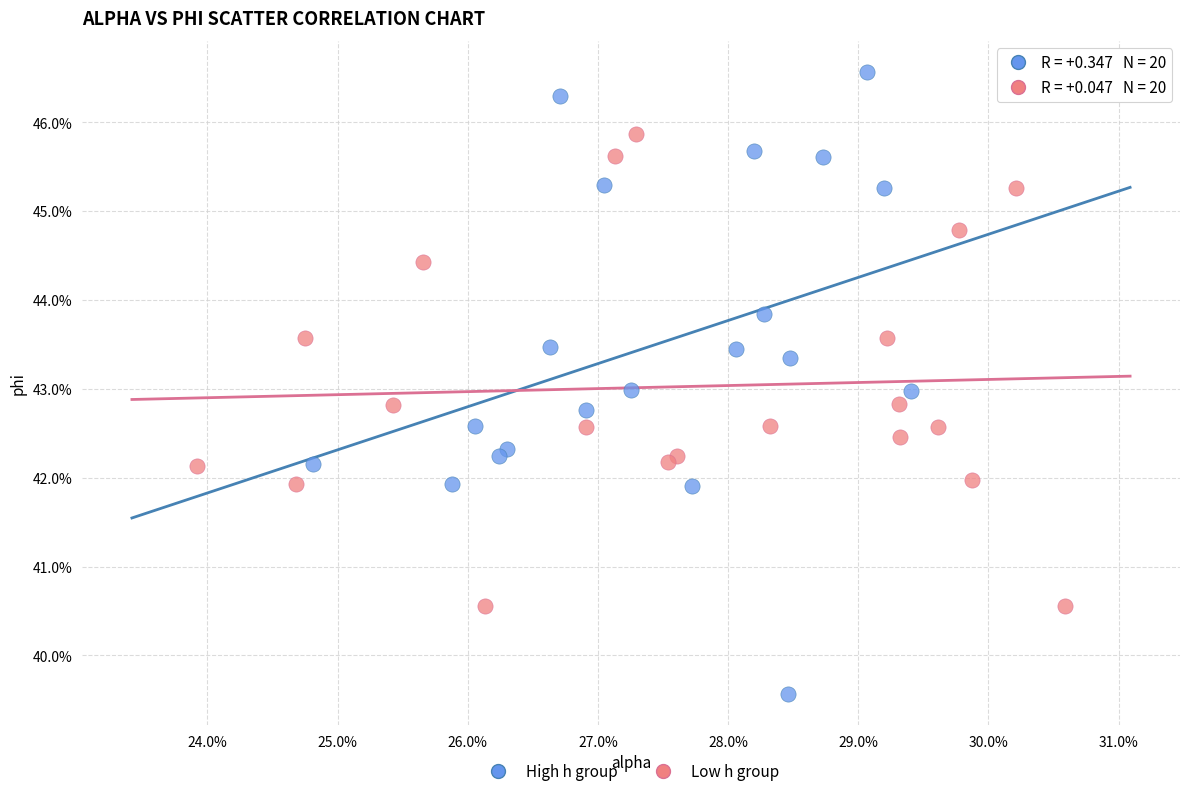

What are all the series names shown in the legend?

High h group, Low h group